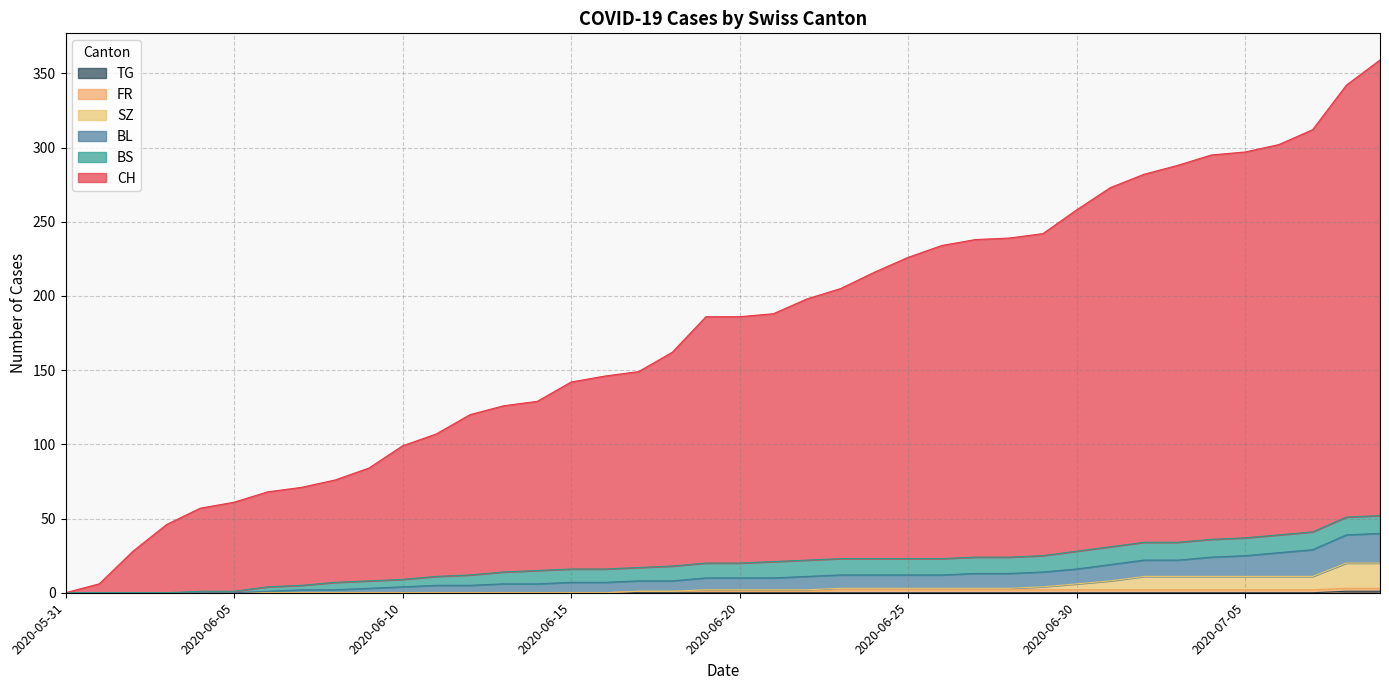

At which label does BL reach its minimum?

2020-05-31